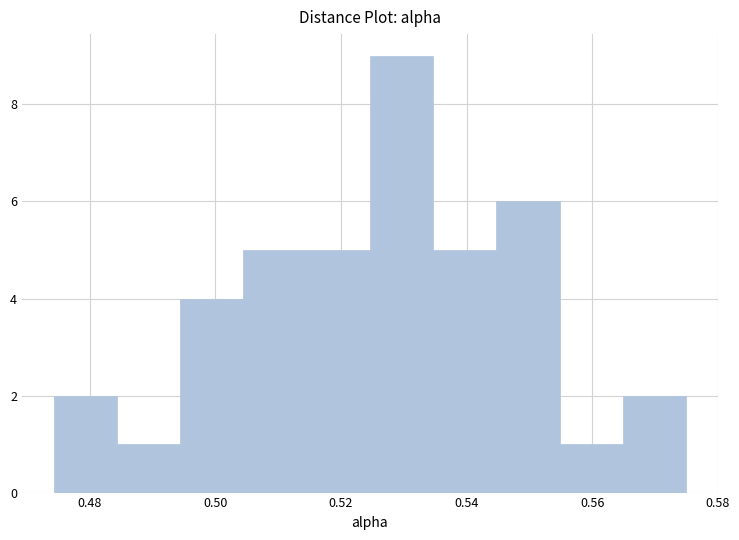

How tall is the bar that spans 0.474 to 0.484 on the x-axis? Neither the bar edges nor the heights are printed on the chart, so give them approximately, as read against the axes.

2